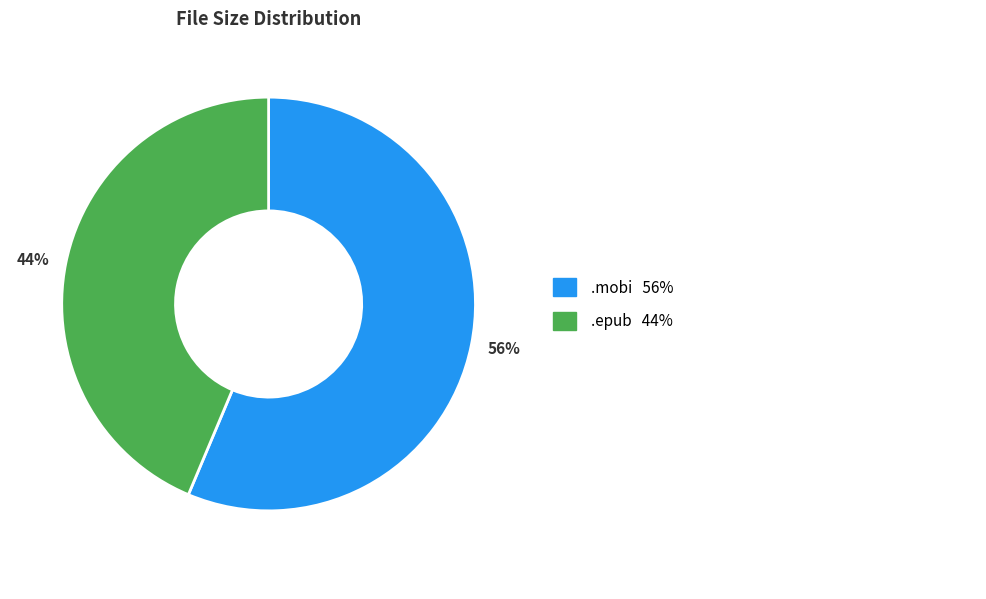

To the nearest percent, what is the average slice percentage?

50%